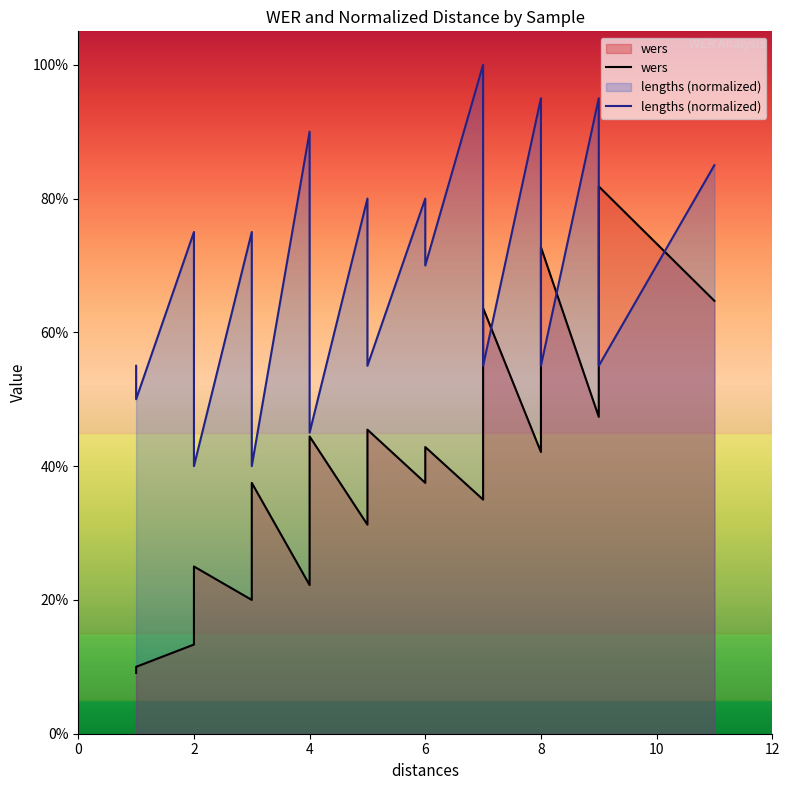

How many intersections are there between wers and lengths (normalized)?

6